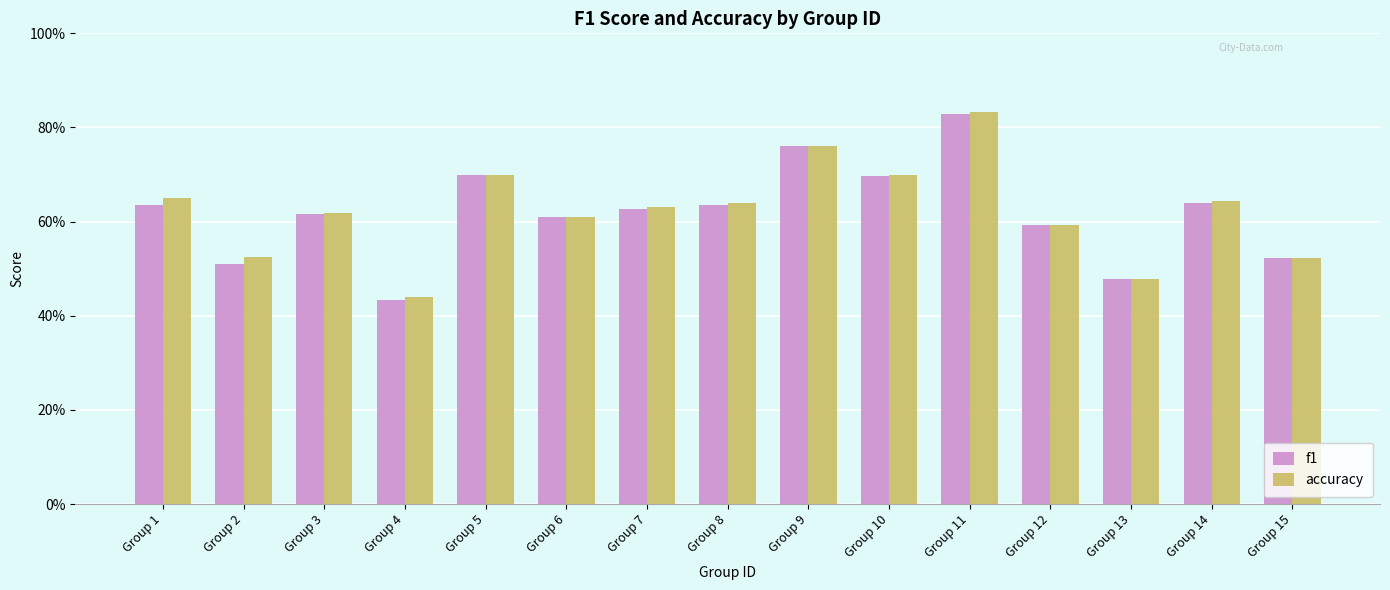

What is the approximate value of f1 at Group 8?

0.6